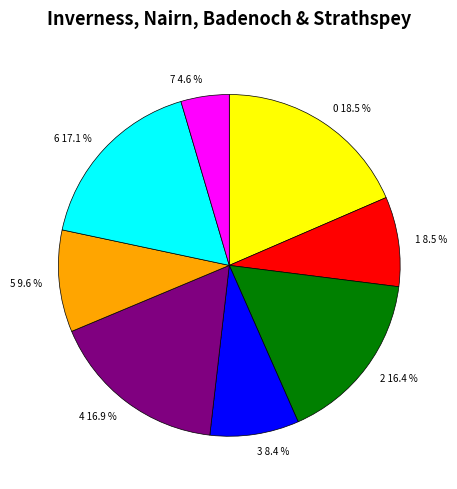

To the nearest percent, what percentage of the pie is 5?

10%